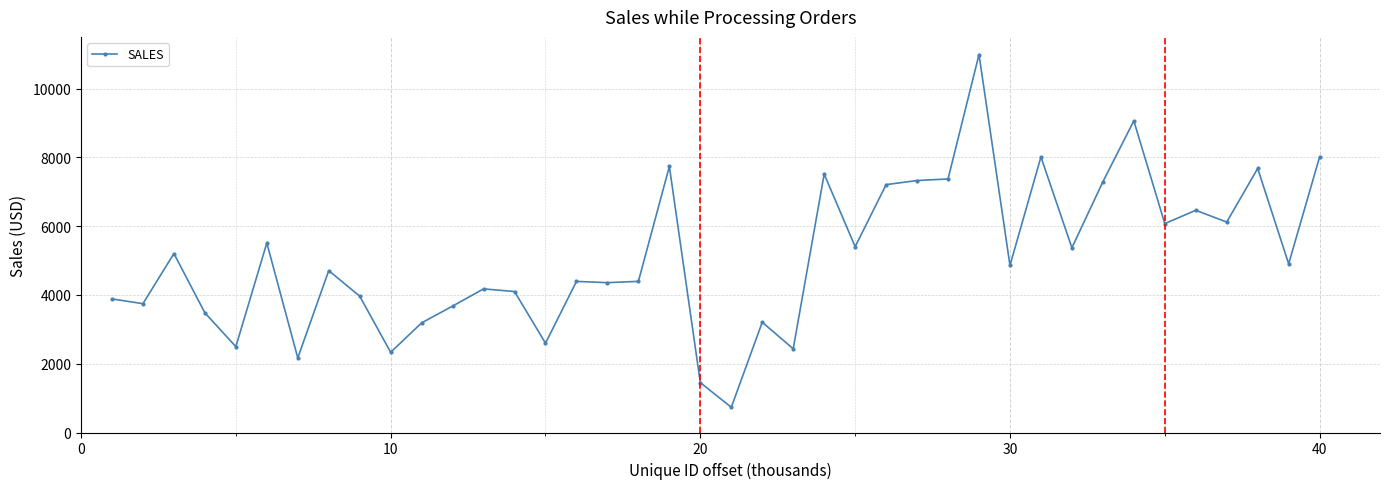

What is the average value?

5091.1